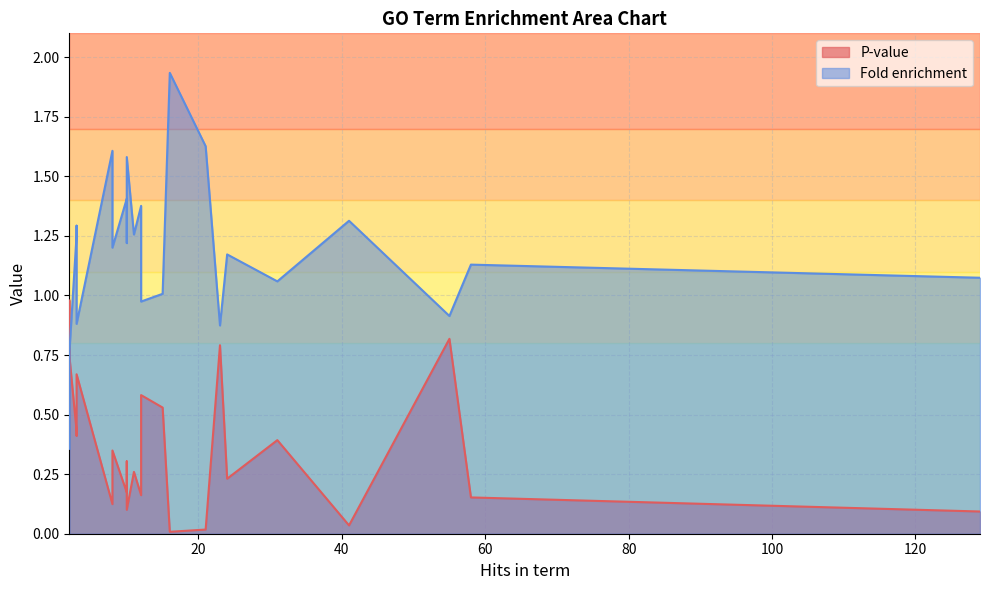

How many lines are shown in the chart?

2